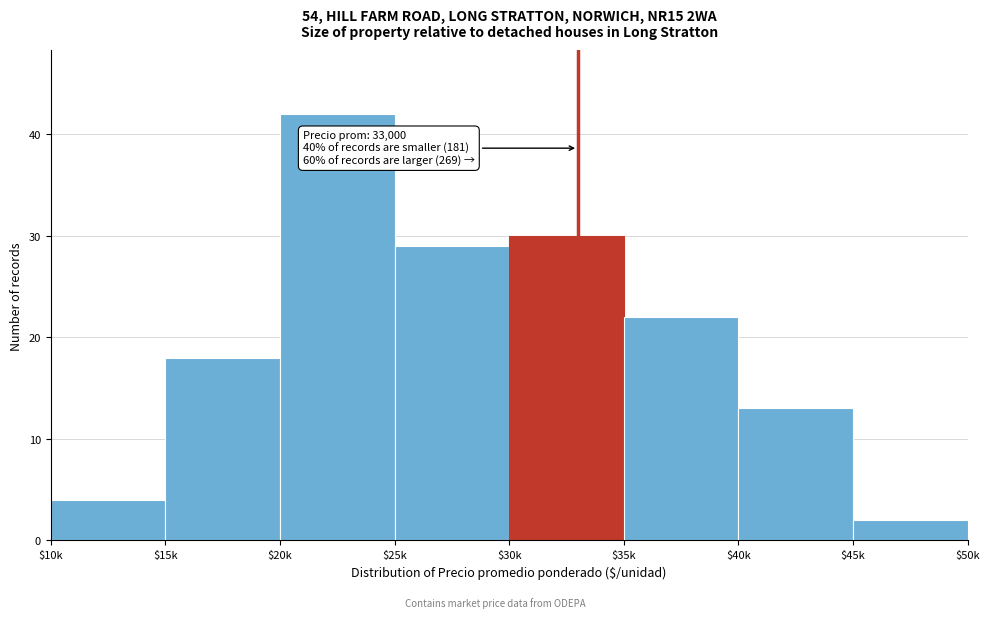

Reading right to left, extract all data points from this chart.

2	13	22	30	29	42	18	4